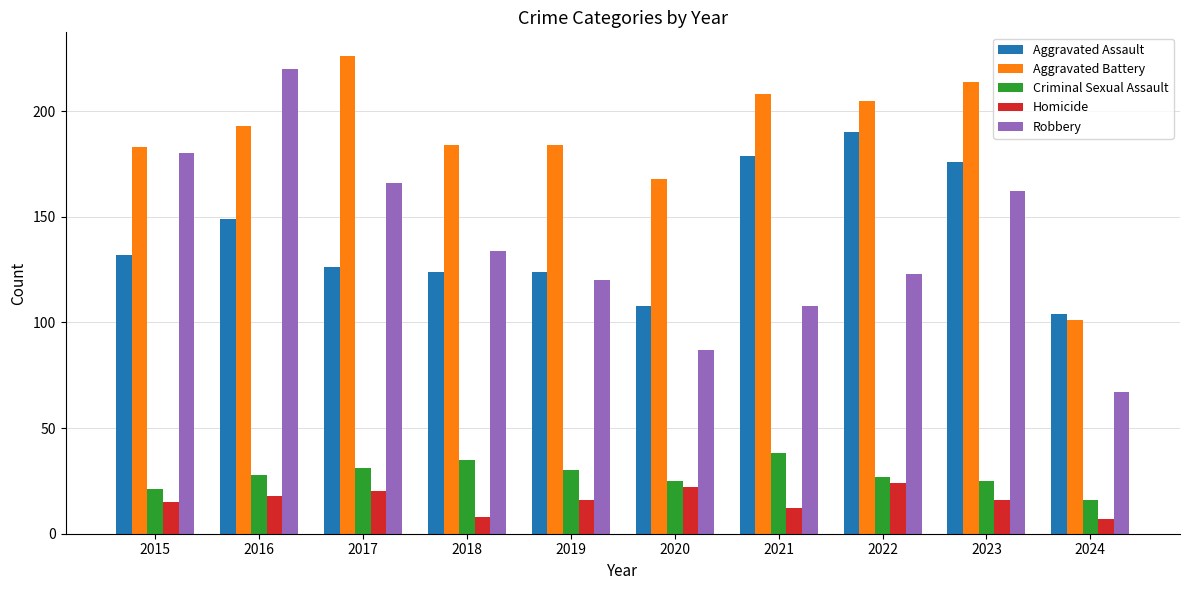

Where does the Homicide series first go above 16?

2016